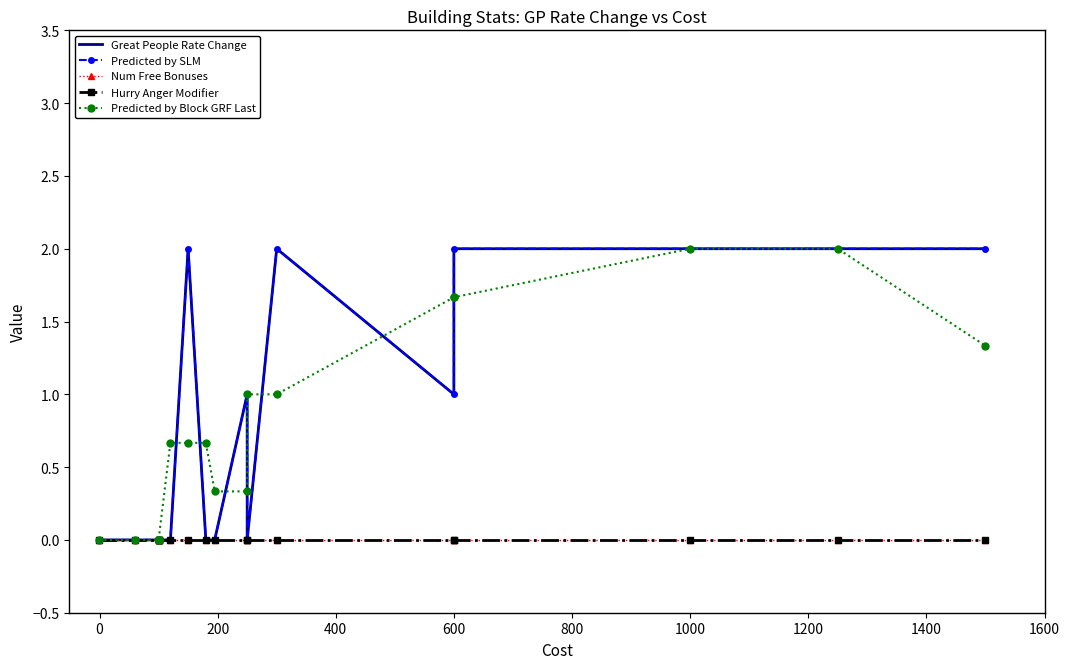

What is the average value of the Predicted by Block GRF Last series?

0.7